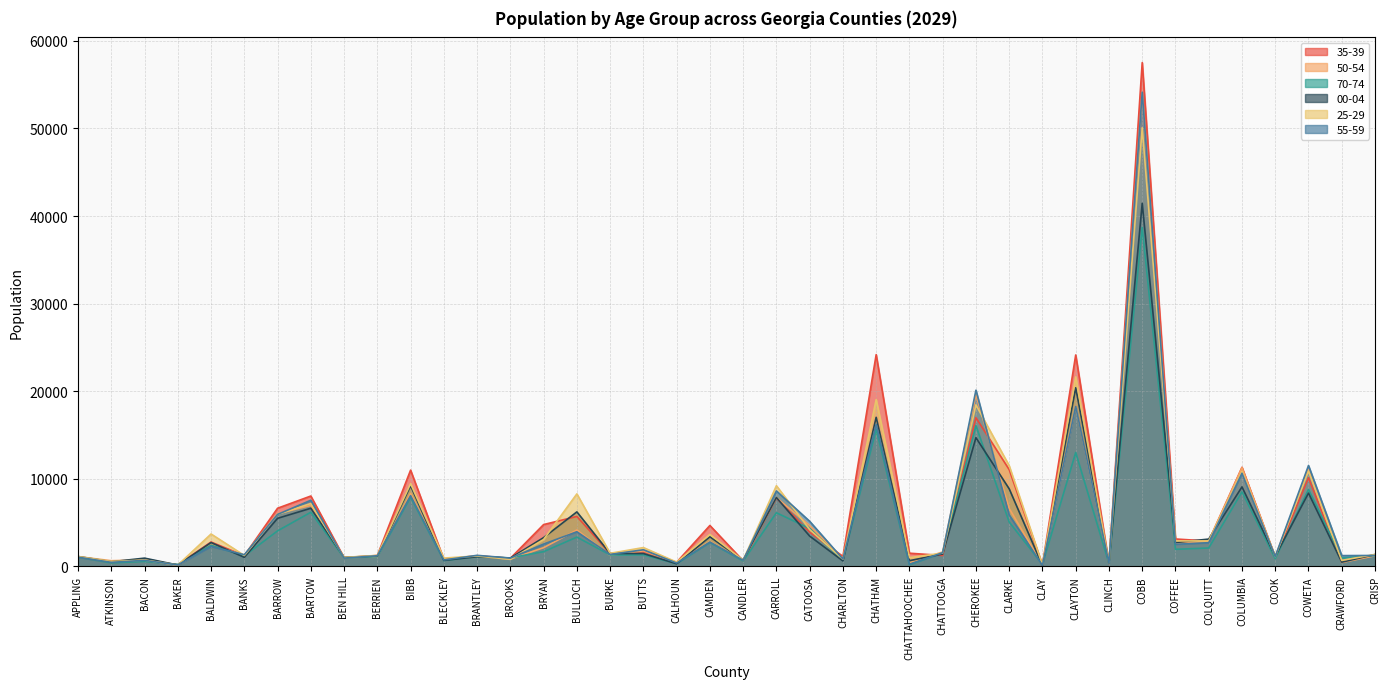

What is the sum of the 00-04 values at CATOOSA and COWETA?

11818